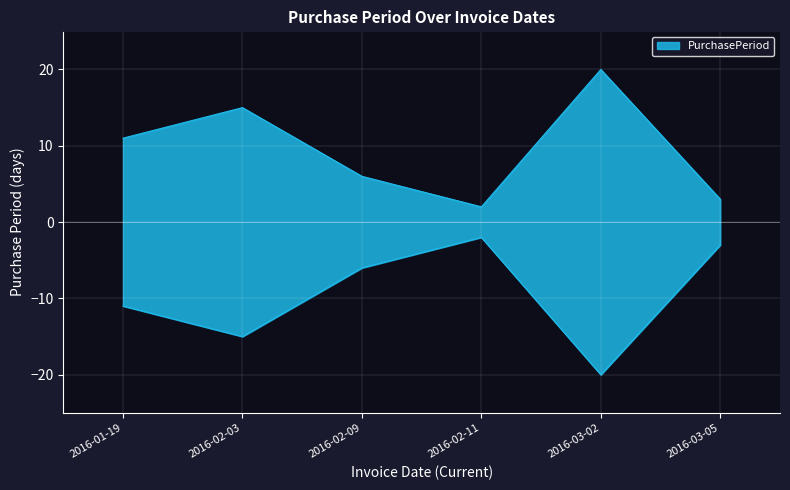

Where does the data first go above 11?

2016-02-03